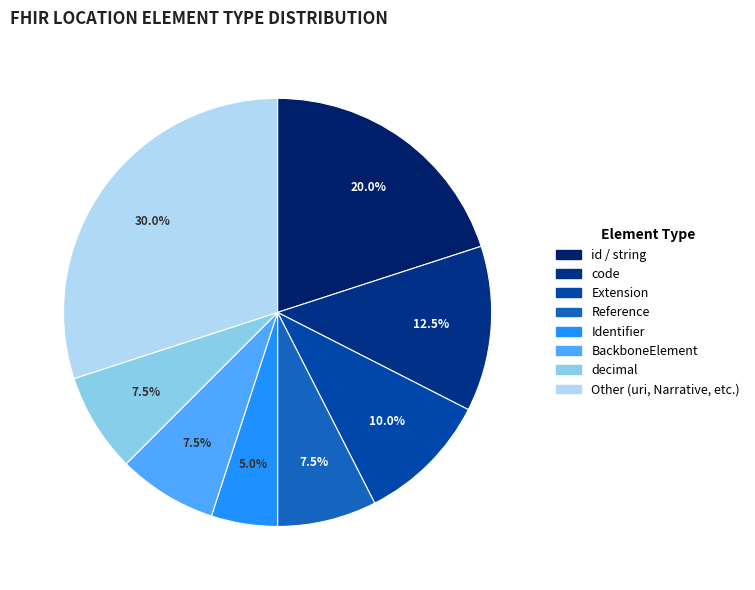

How many slices are in this pie chart?

8